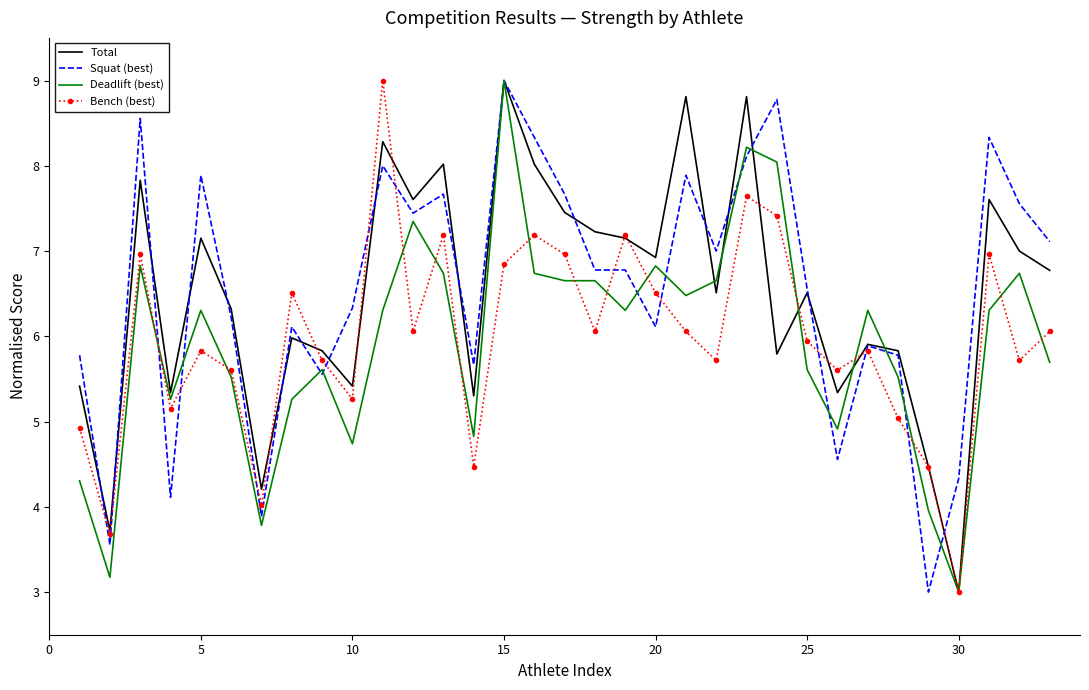

What are all the series names shown in the legend?

Total, Squat (best), Deadlift (best), Bench (best)